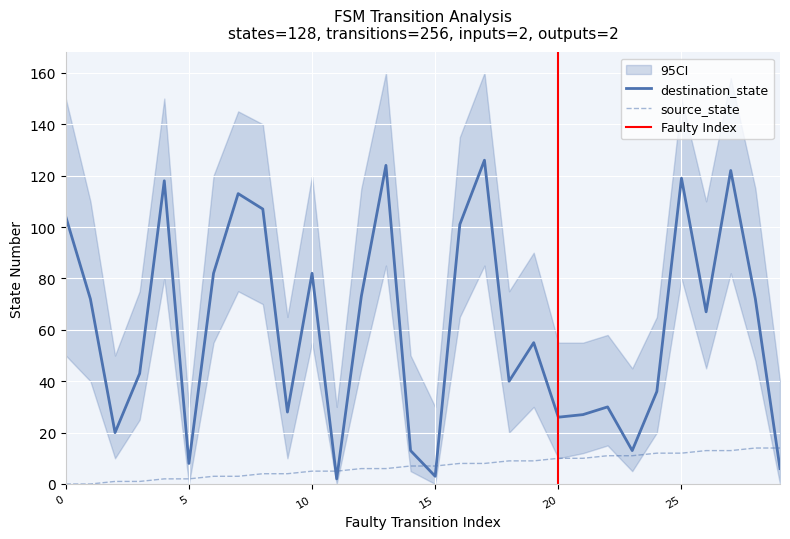

How many lines are shown in the chart?

2